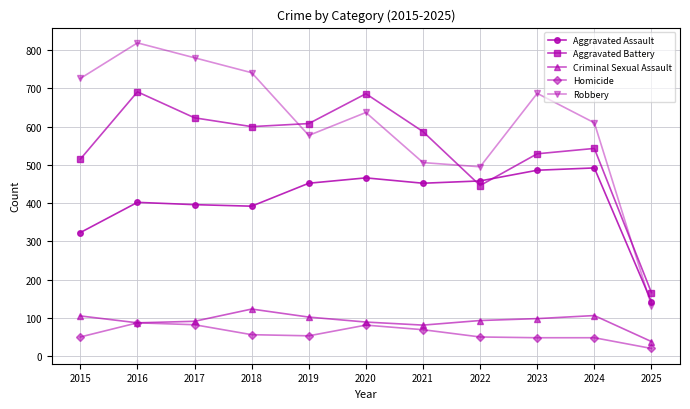

Which series has the widest spread of values?

Robbery